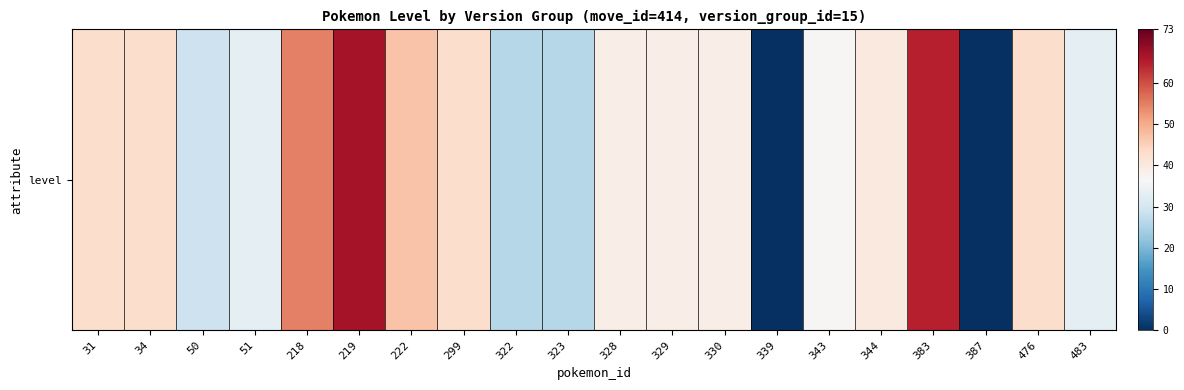

Which label corresponds to the smallest value in the chart?

339